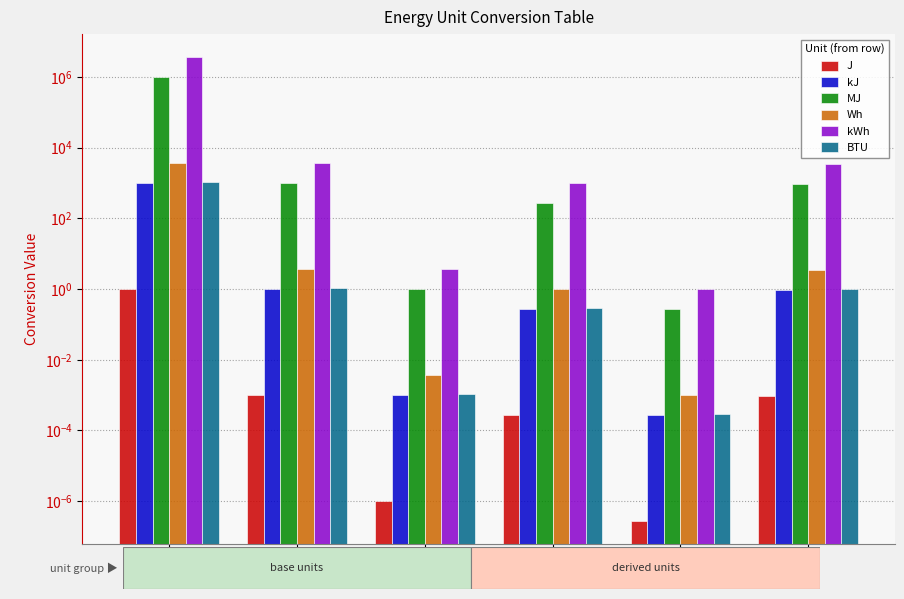

Reading left to right, extract all data points from this chart.

J: 1.0	0.0	0.0	0.0	0.0	0.0
kJ: 1000.0	1.0	0.0	0.3	0.0	0.9
MJ: 1000000.0	1000.0	1.0	277.8	0.3	947.8
Wh: 3600.0	3.6	0.0	1.0	0.0	3.4
kWh: 3600000.0	3600.0	3.6	1000.0	1.0	3412.1
BTU: 1055.1	1.1	0.0	0.3	0.0	1.0